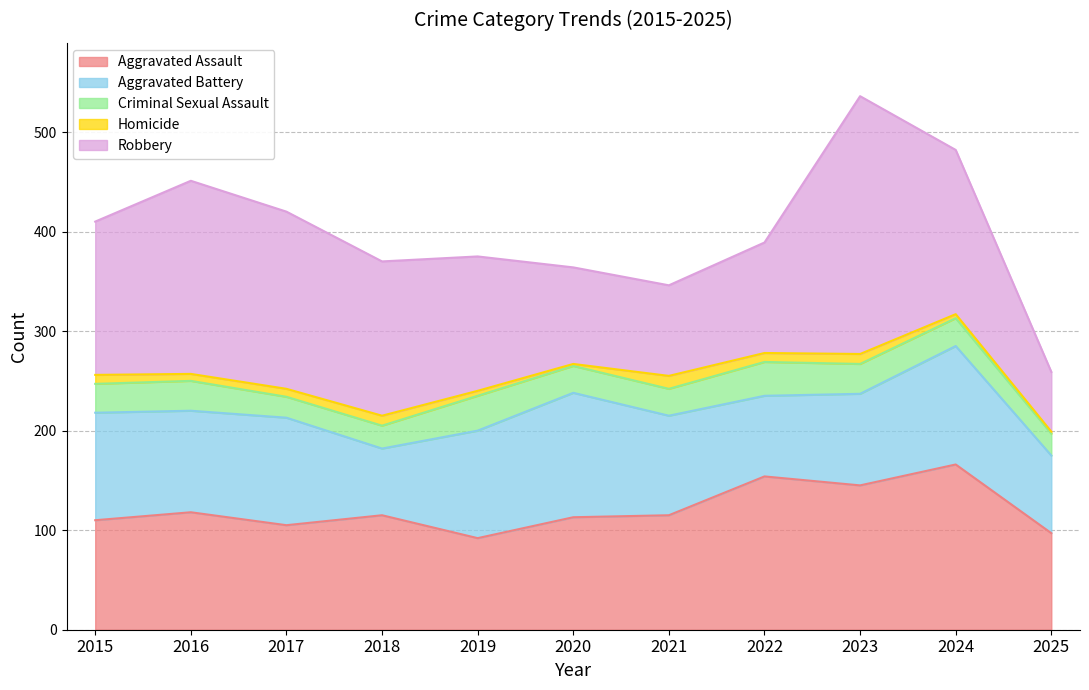

The value of Criminal Sexual Assault at 2018 is 13. True or false?

False